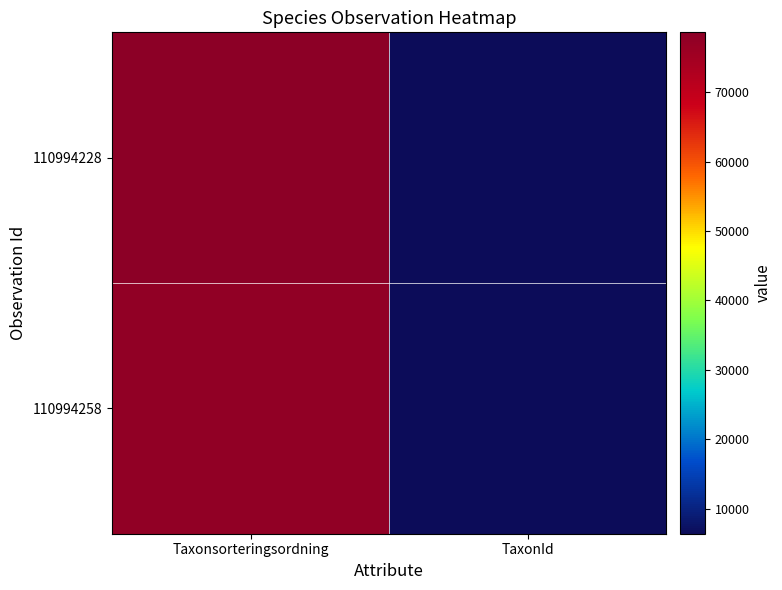

Count the number of categories in the chart.

2